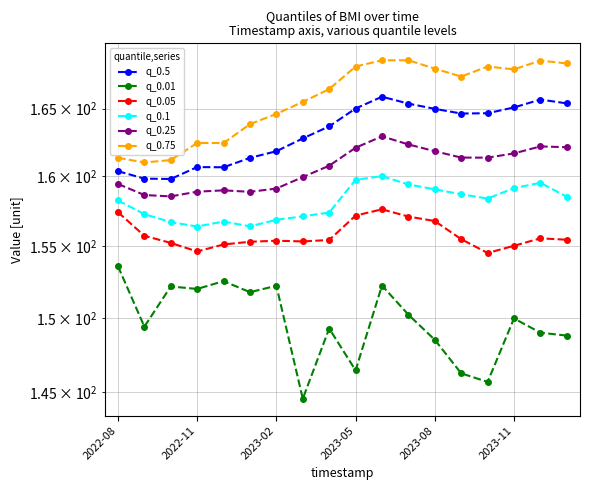

List the series in order of their peak value, lowest first.

q_0.01, q_0.05, q_0.1, q_0.25, q_0.5, q_0.75